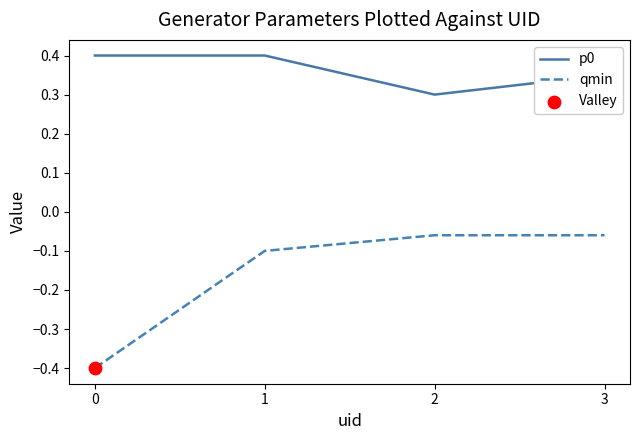

Is the value of qmin at 2 greater than the value of p0 at 1?

No